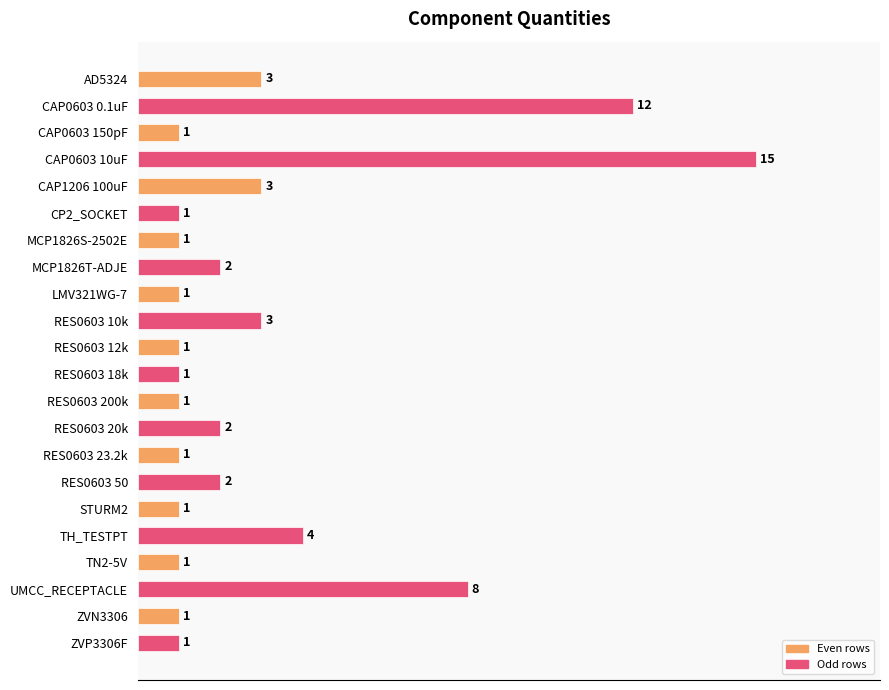

What is the average value?

3